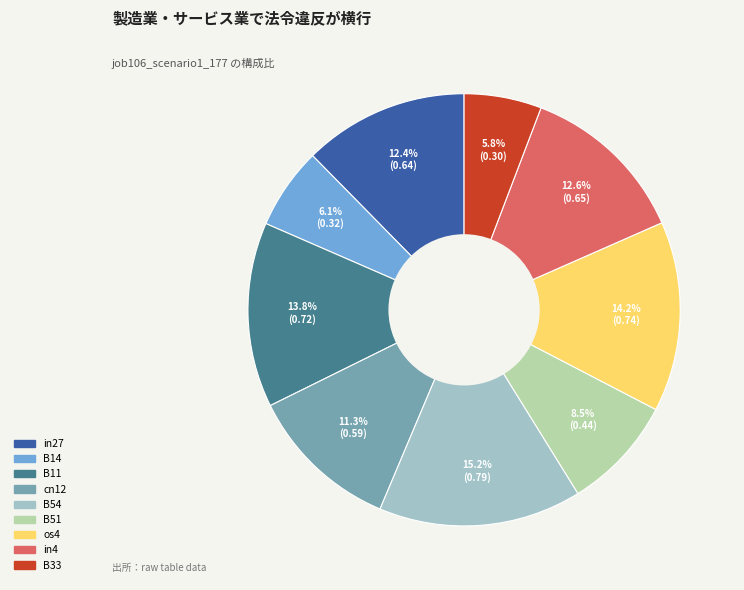

To the nearest percent, what is the average slice percentage?

11%